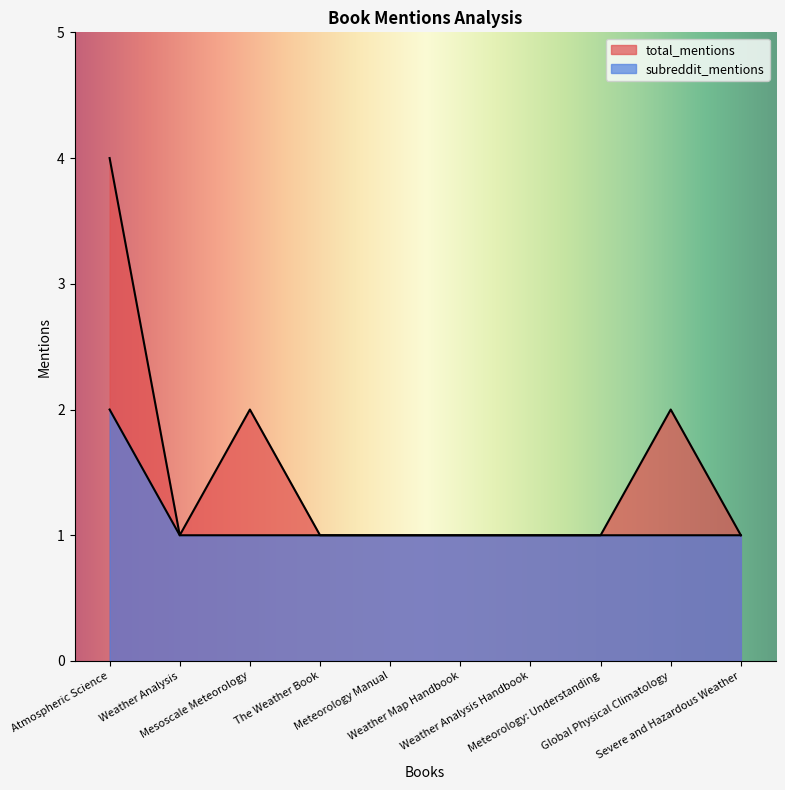

What are all the series names shown in the legend?

total_mentions, subreddit_mentions